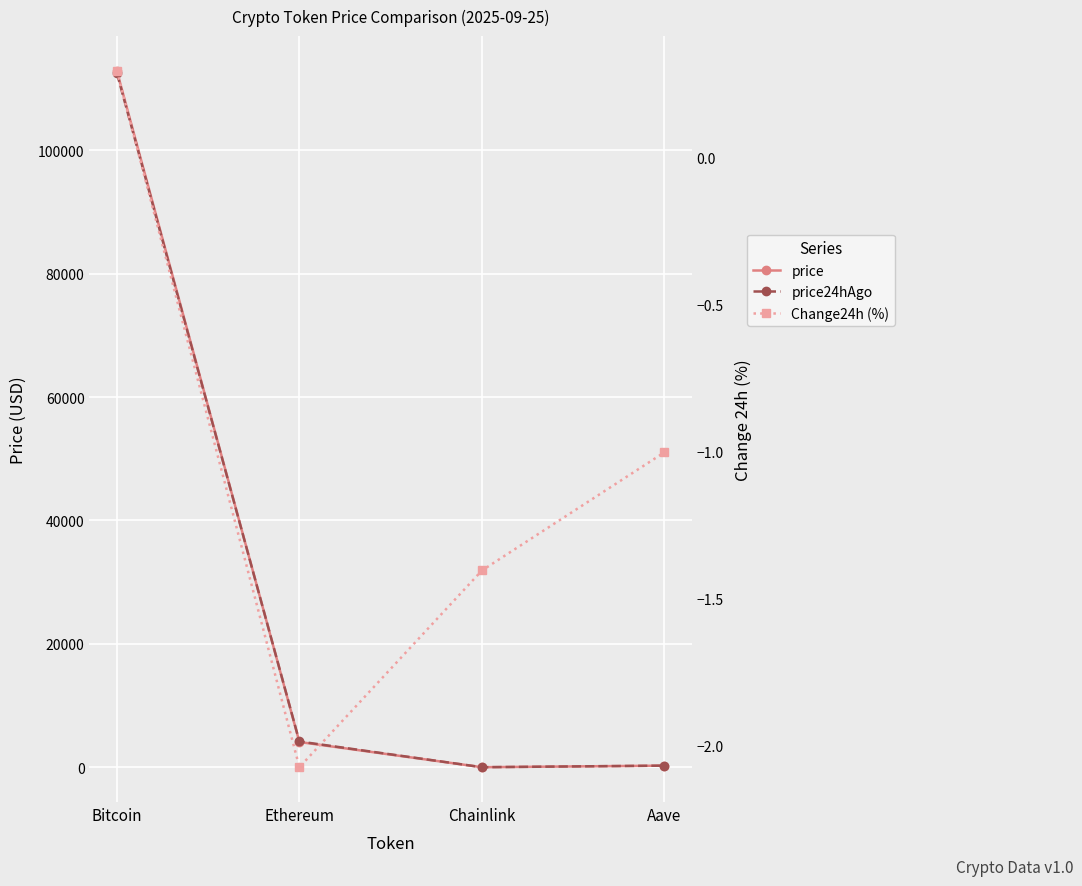

What value does the price24hAgo series have at Bitcoin?

112498.0